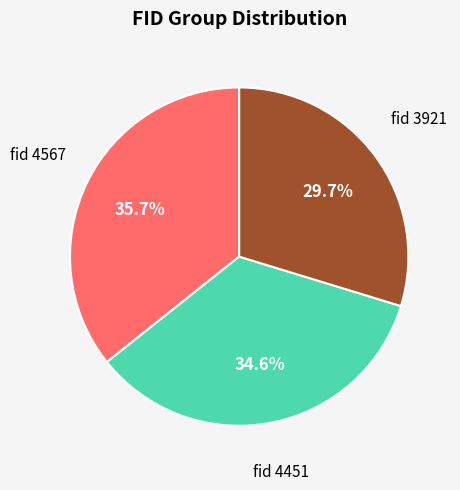

Count the number of slices in the pie.

3